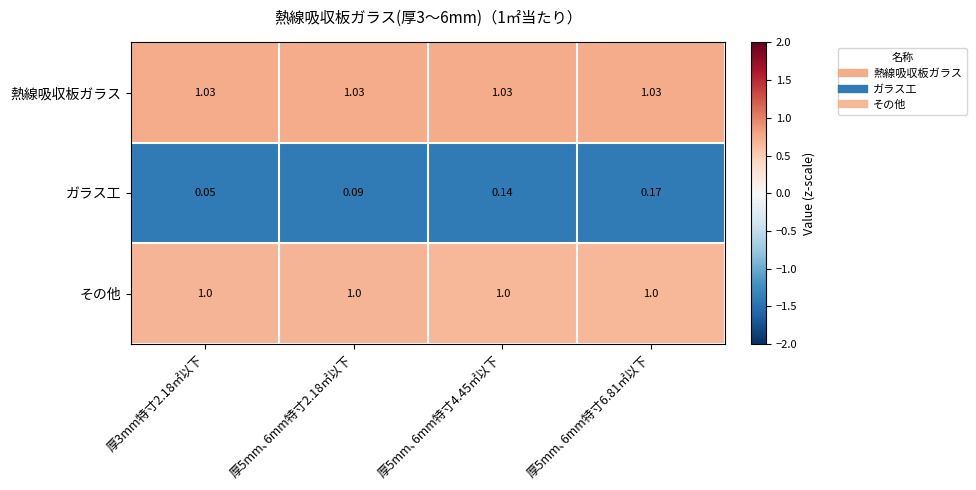

Is the value of その他 at 厚3mm特寸2.18㎡以下 greater than the value of 熱線吸収板ガラス at 厚5mm､6mm特寸6.81㎡以下?

No